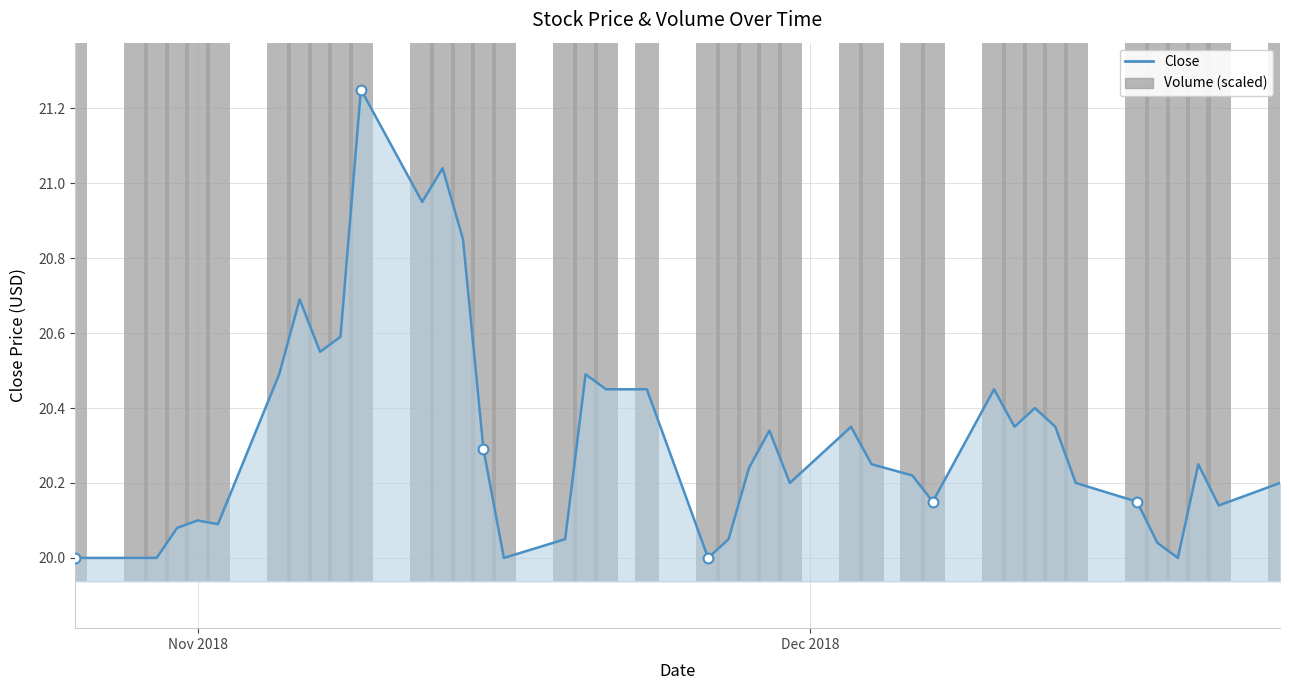

What is the total value across all series at Nov 2018?

41.2